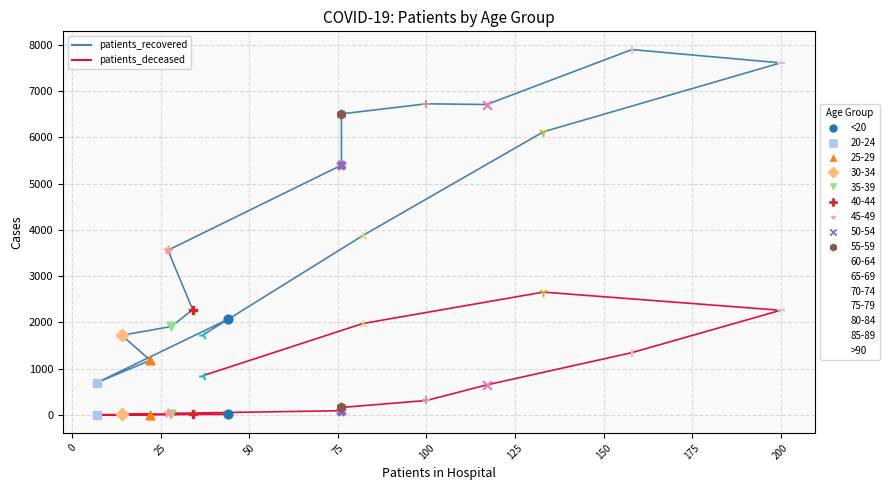

Which series has the largest Y range (max minus min)?

patients_recovered